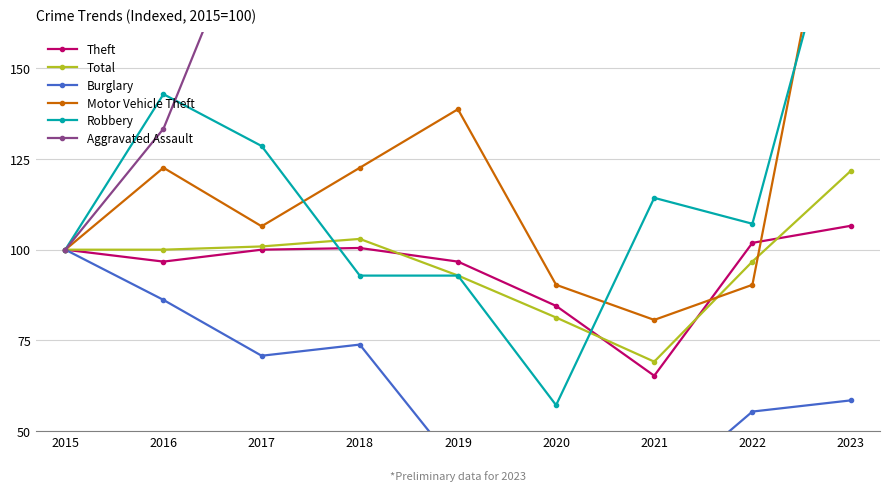

At which category is the sum across all series the highest?

2023